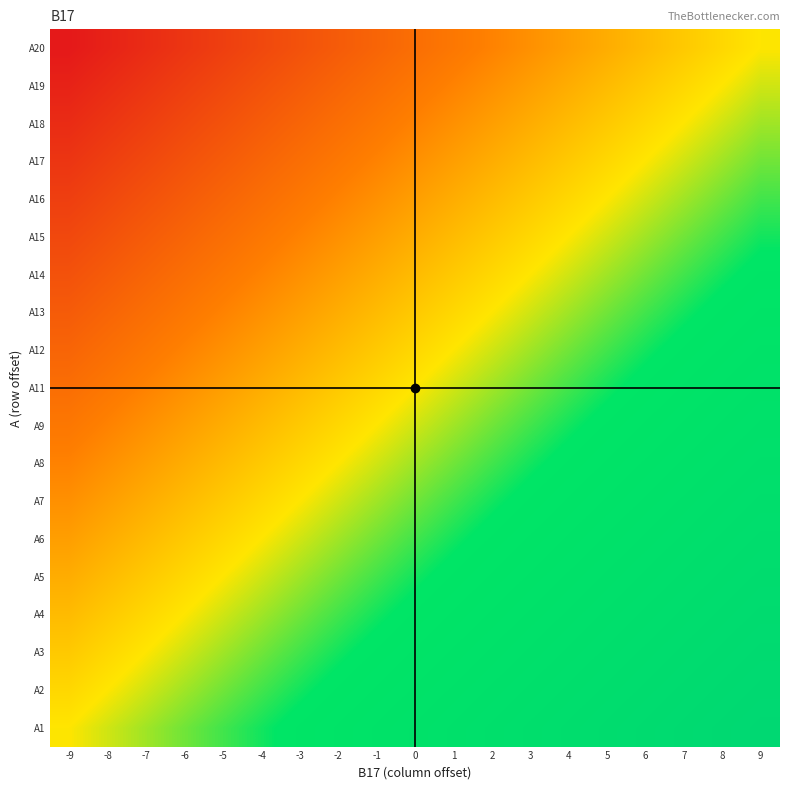

Which has a higher value, 9 or -8?

9